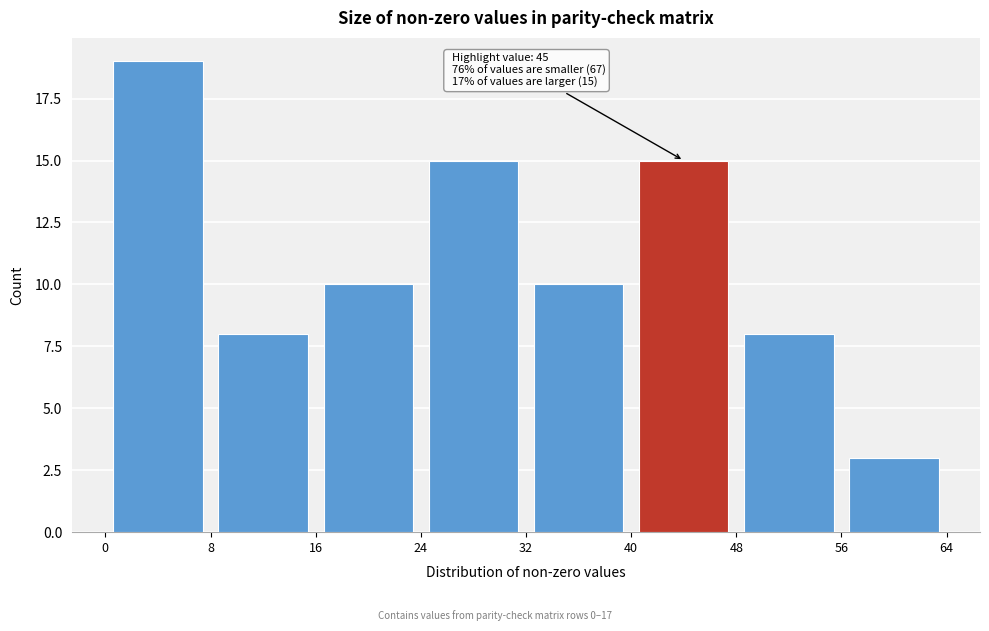

Over which range of the x-axis is the bar tallest?

0 to 8